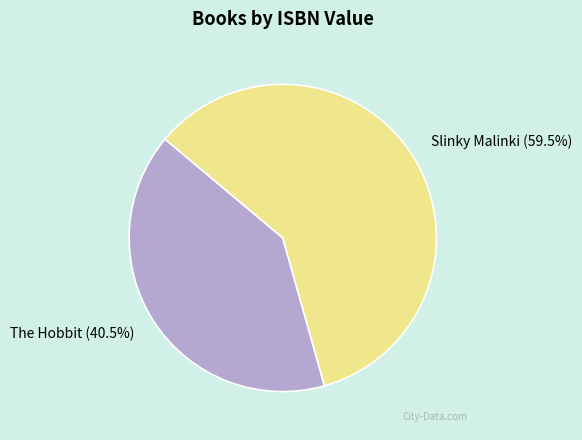

Count the number of slices in the pie.

2